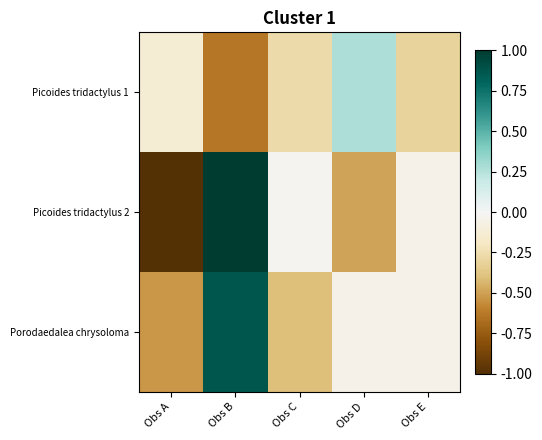

Which label corresponds to the largest value in the chart?

Obs B